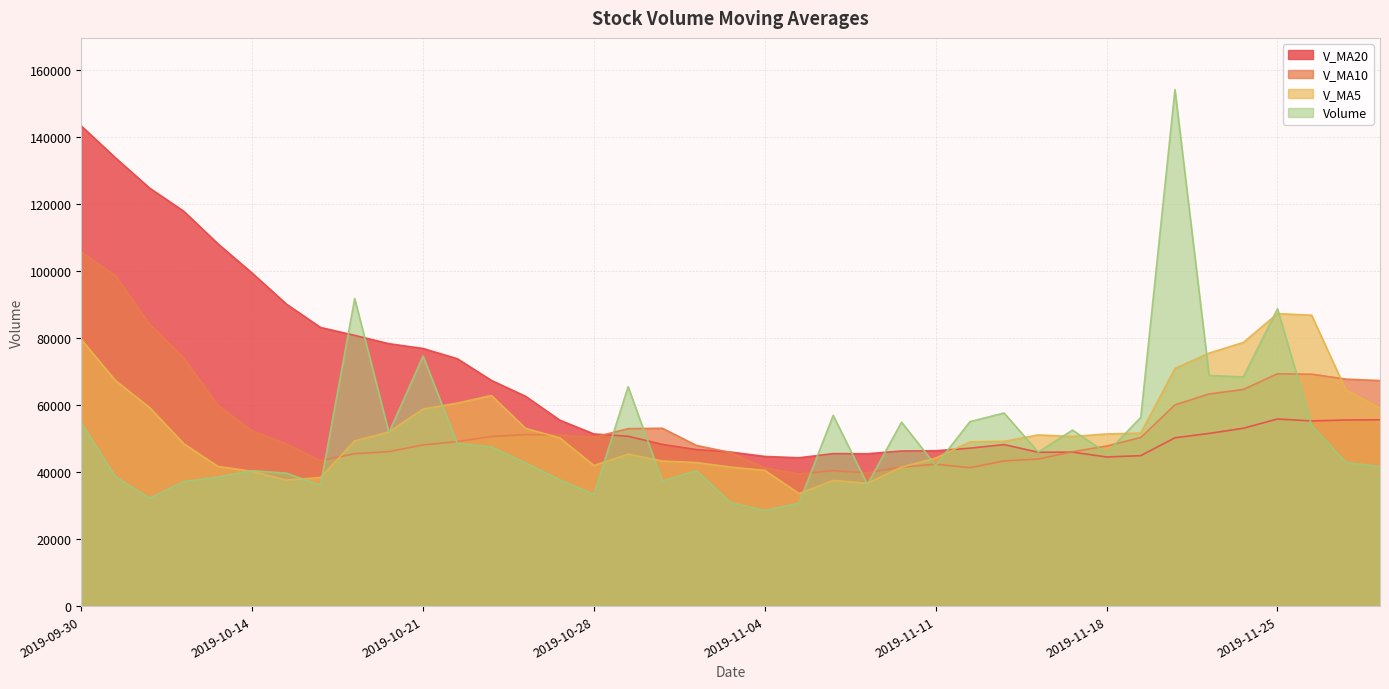

Which series ends up on top after the final intersection of v_ma5 and v_ma10?

v_ma10